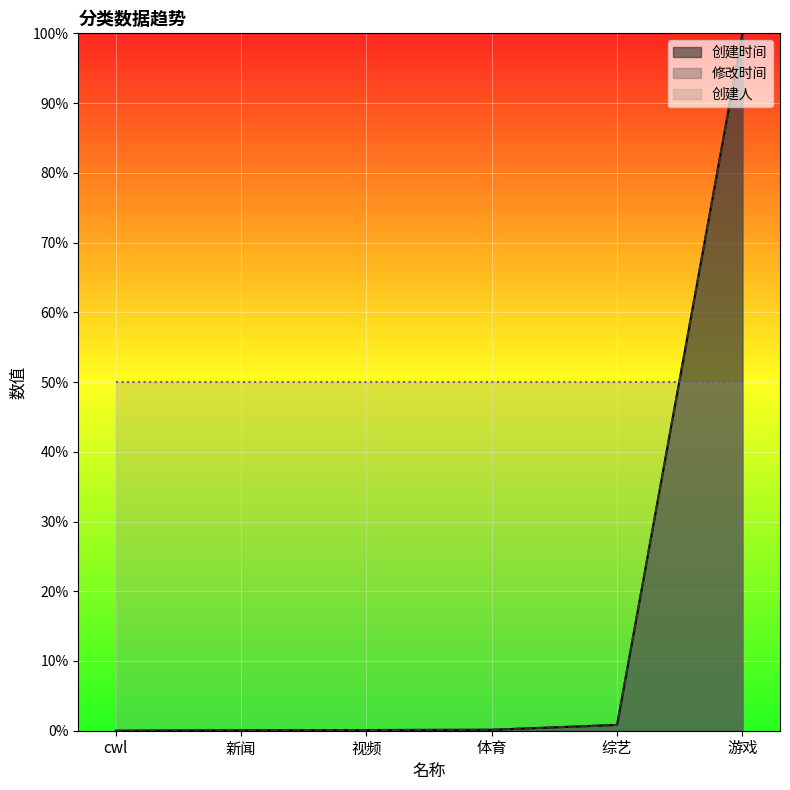

The value of 修改时间 at 新闻 is 0.0. True or false?

True